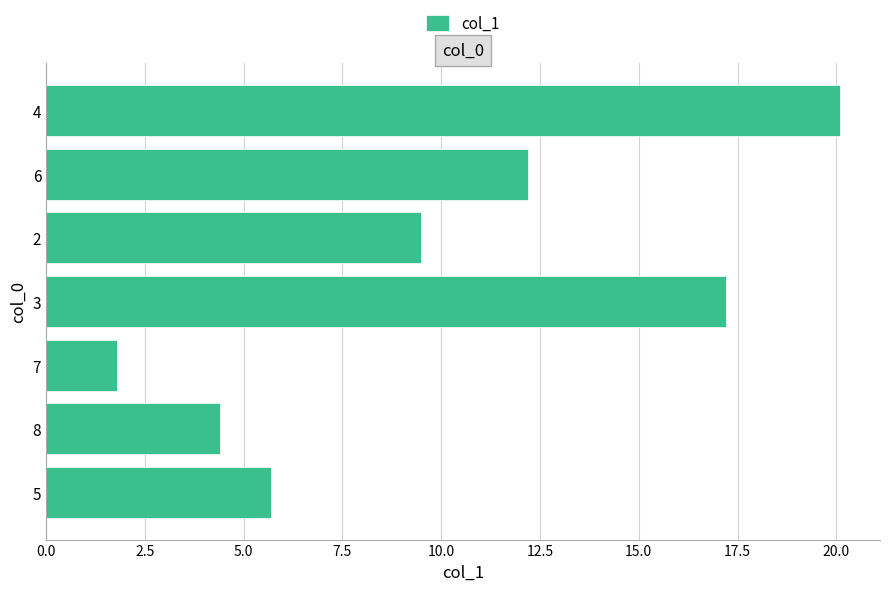

True or false: the data shows 30.1 at 3.

False